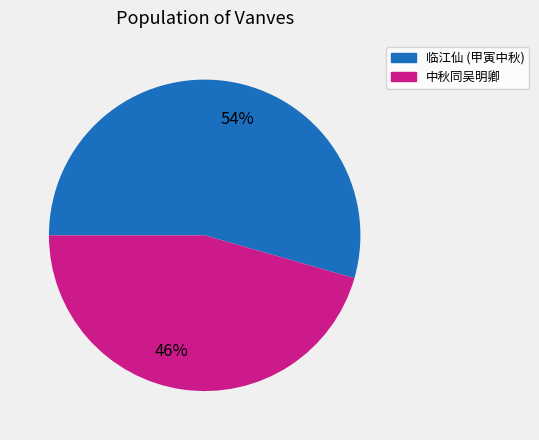

Is there any slice that represents more than half of the pie?

Yes